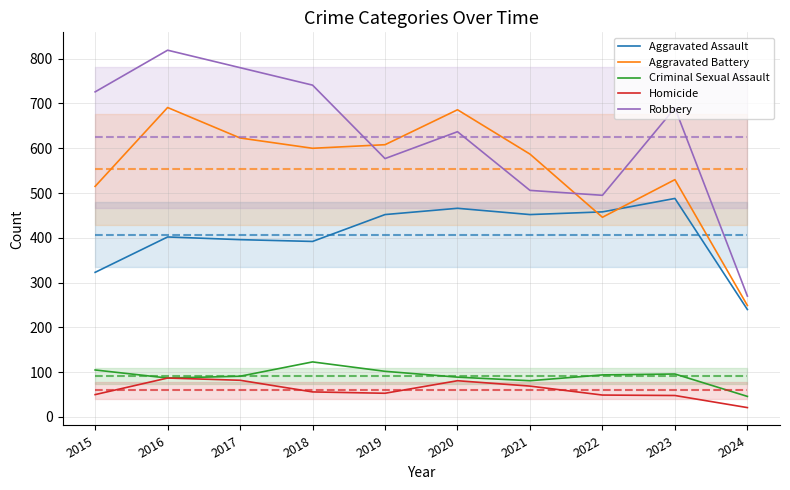

In Aggravated Assault, how many points are higher than both neighbors (excluding endpoints)?

3